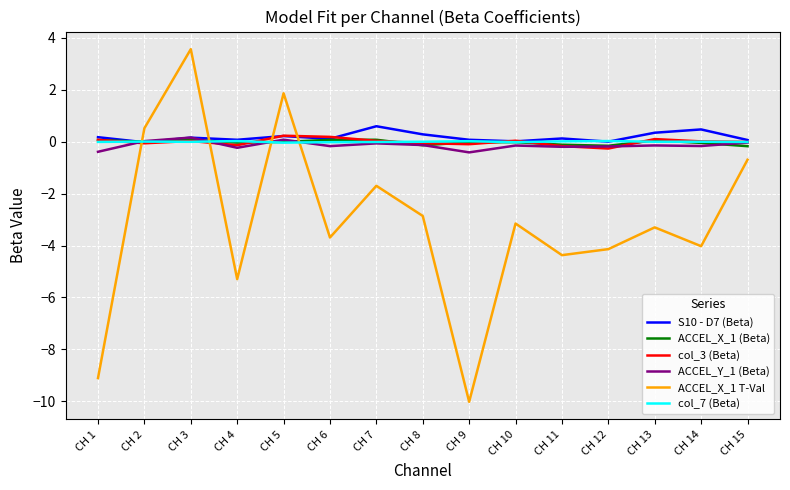

Does the chart display data point markers on the line(s)?

No